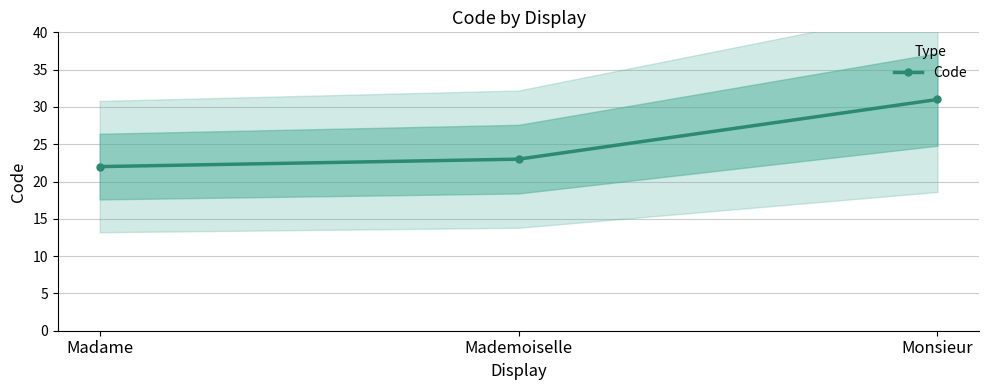

Which label corresponds to the largest value in the chart?

Monsieur